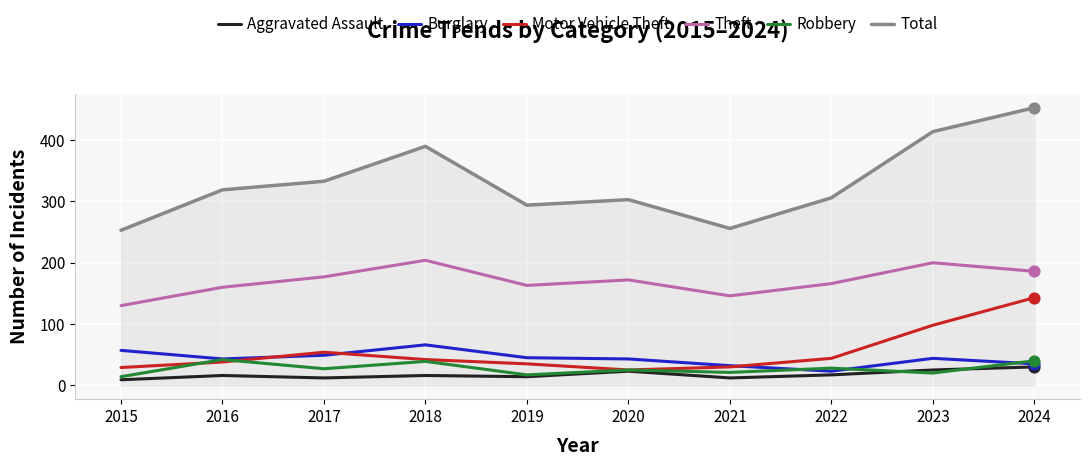

Is the value of Robbery at 2018 greater than the value of Burglary at 2018?

No